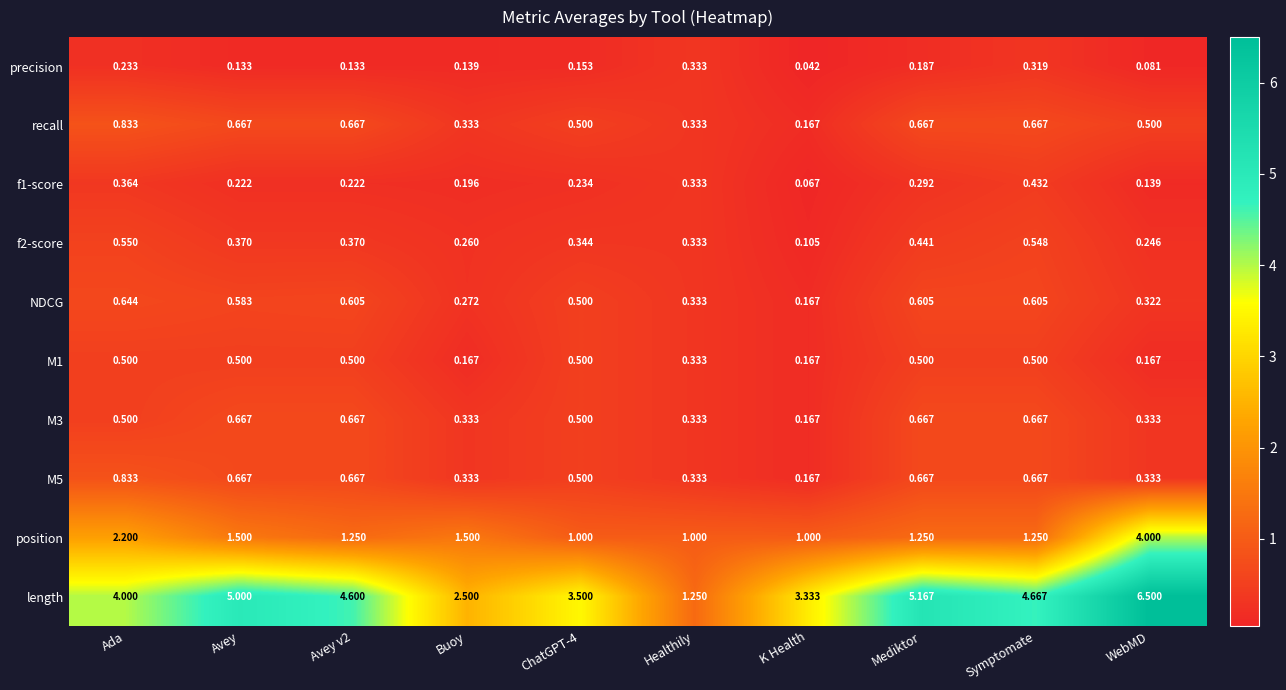

Which series changed the most between Healthily and Mediktor?

length